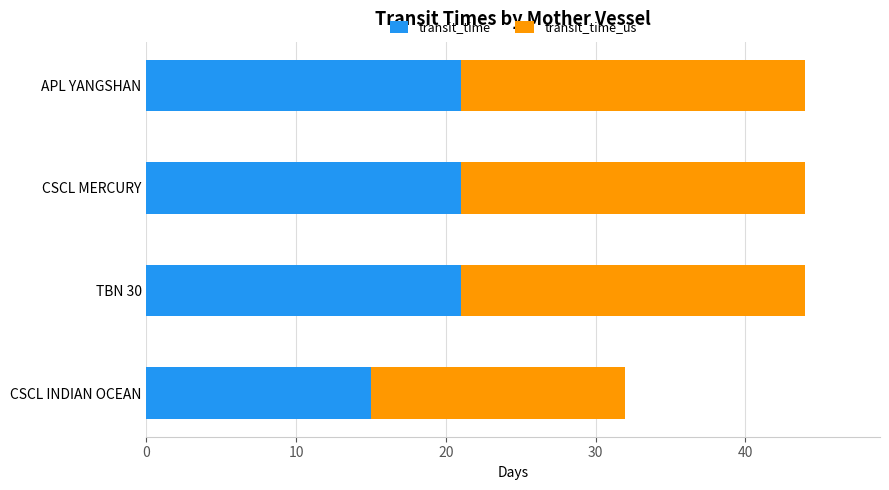

What is the total value across all series at TBN 30?

44